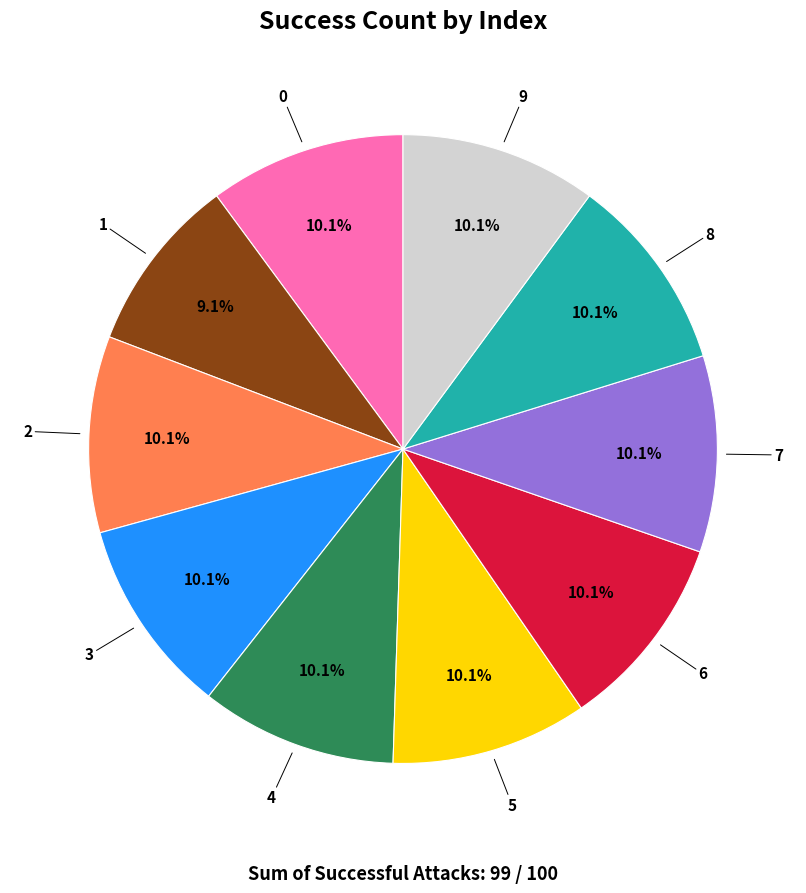

What is the smallest slice in the pie chart?

1